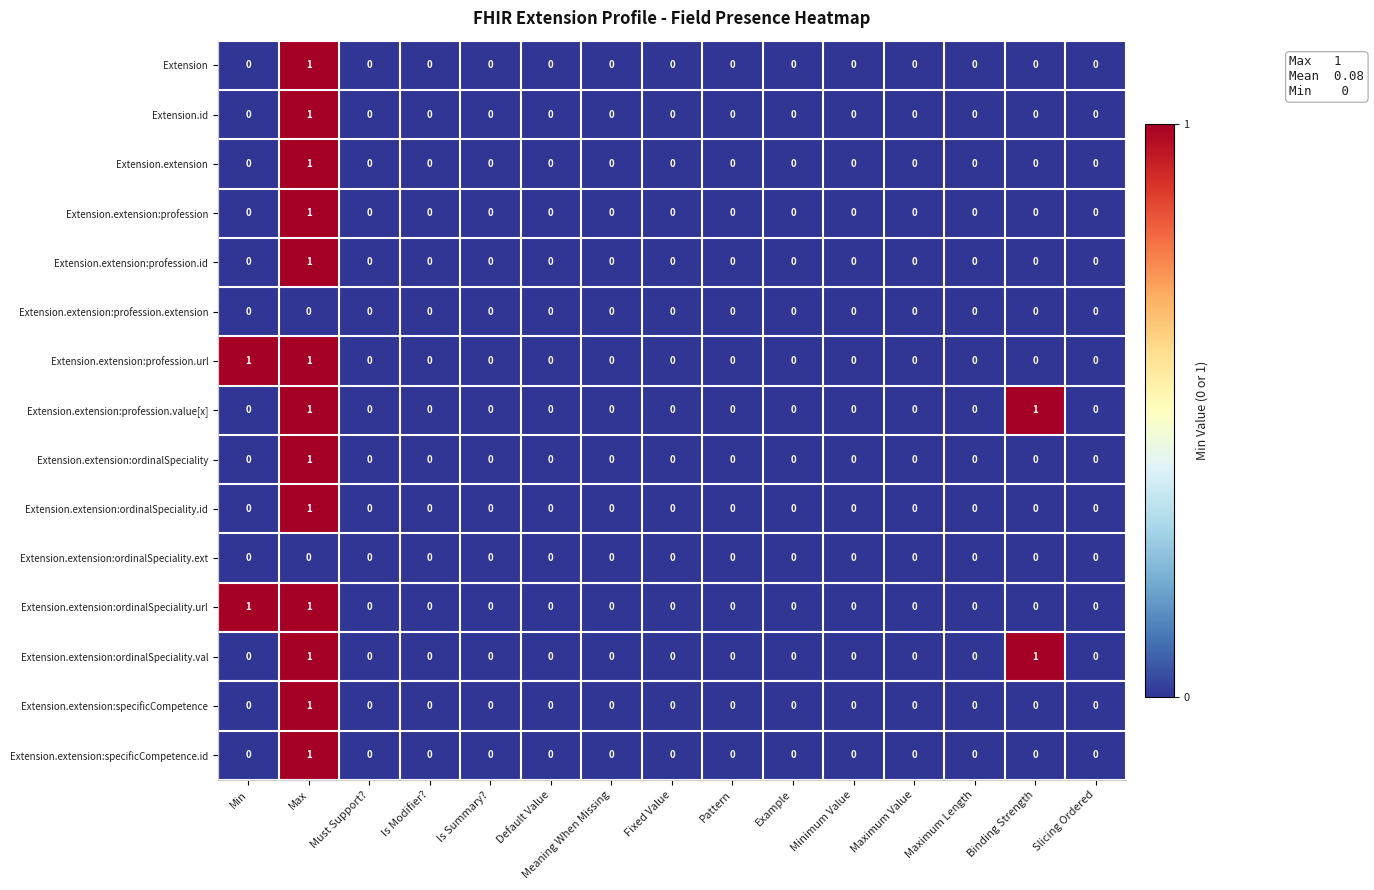

At which category is the sum across all series the highest?

Max